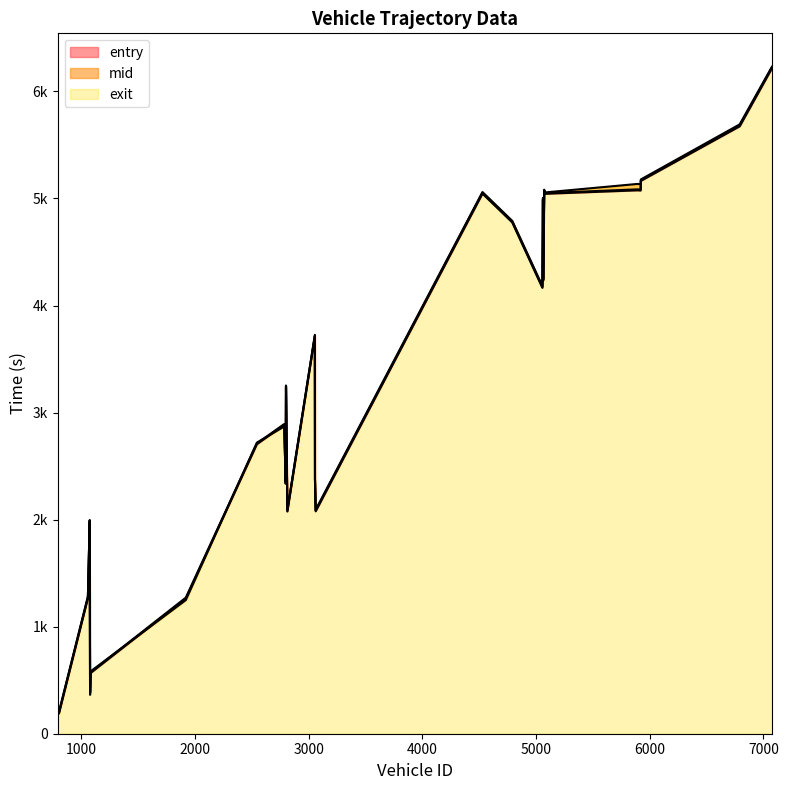

Rank the series by their maximum value, from highest to lowest.

exit, mid, entry